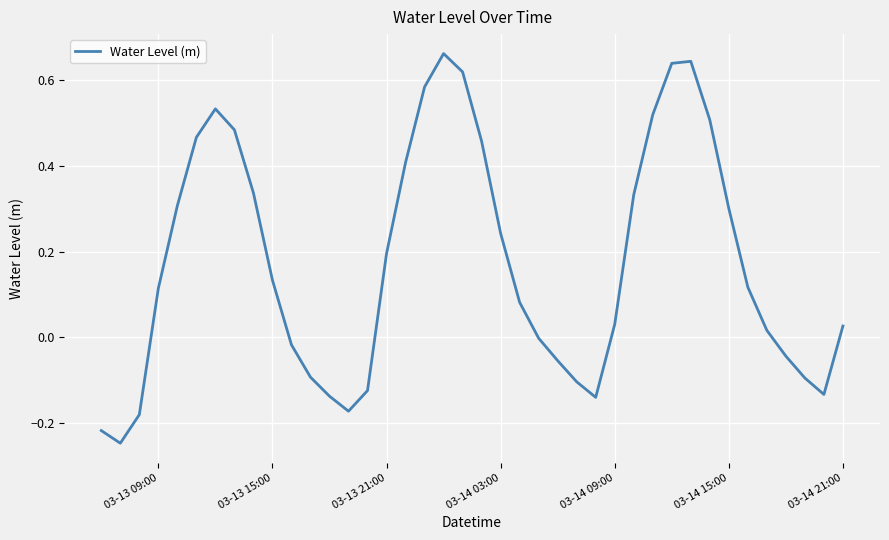

Is this an area chart (filled region under the line)?

No